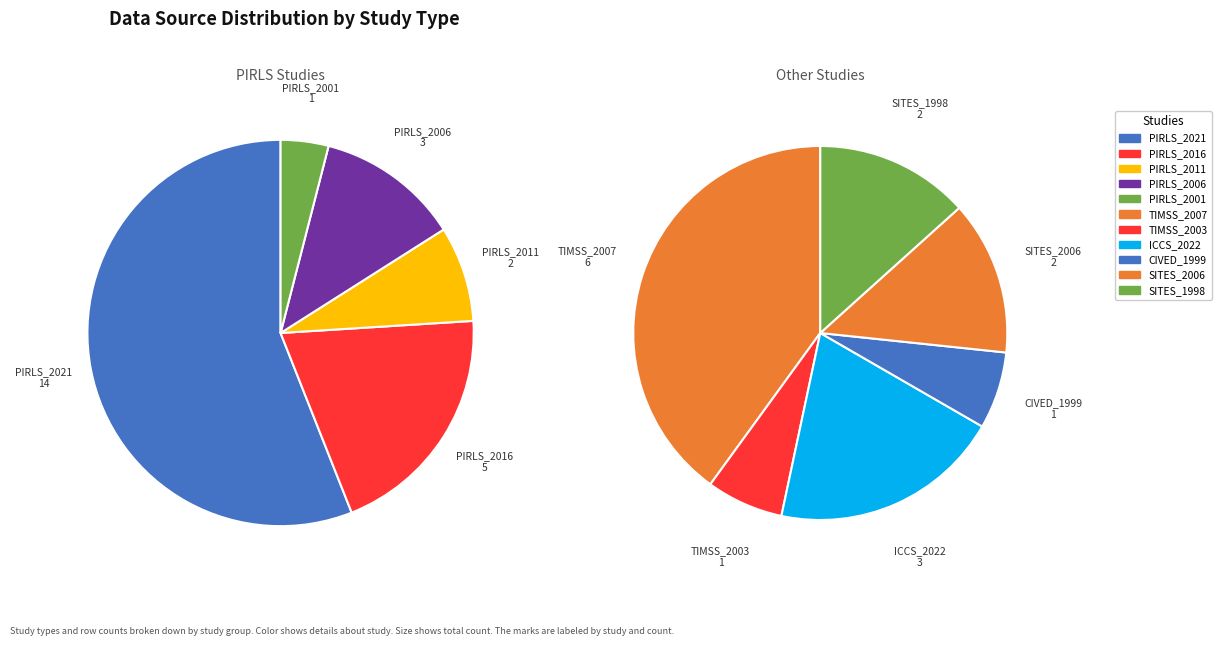

What percentage is the SITES1998 slice, to the nearest percent?

5%